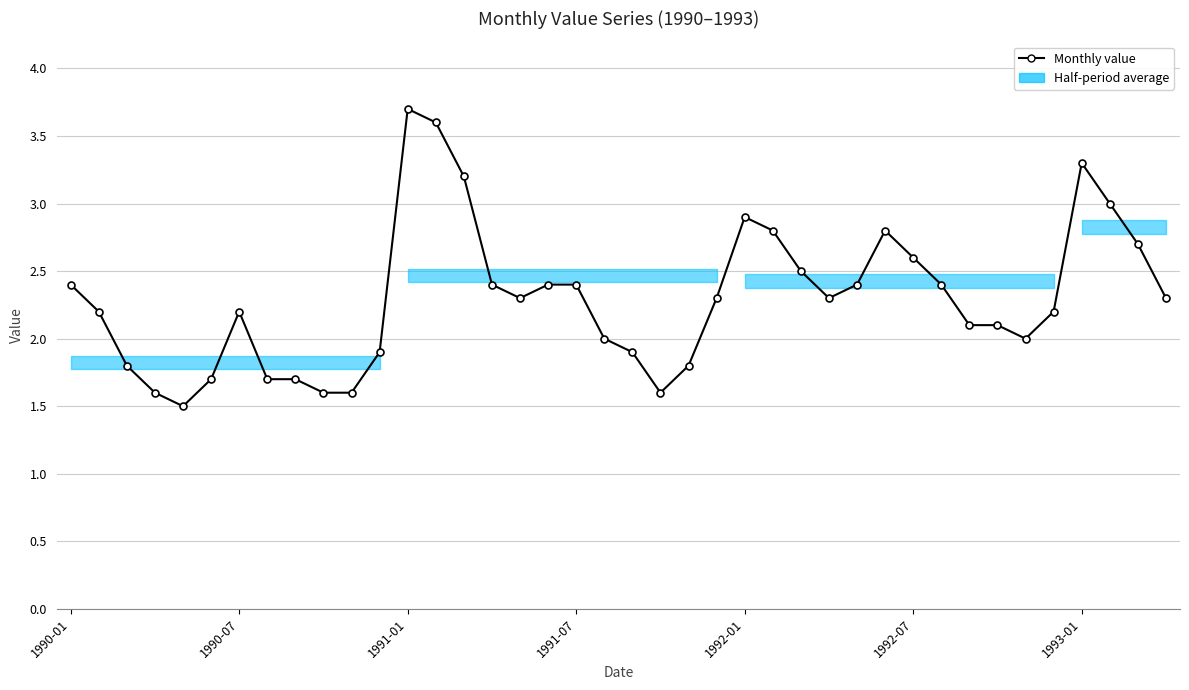

What is the difference between the maximum and minimum values?

2.2